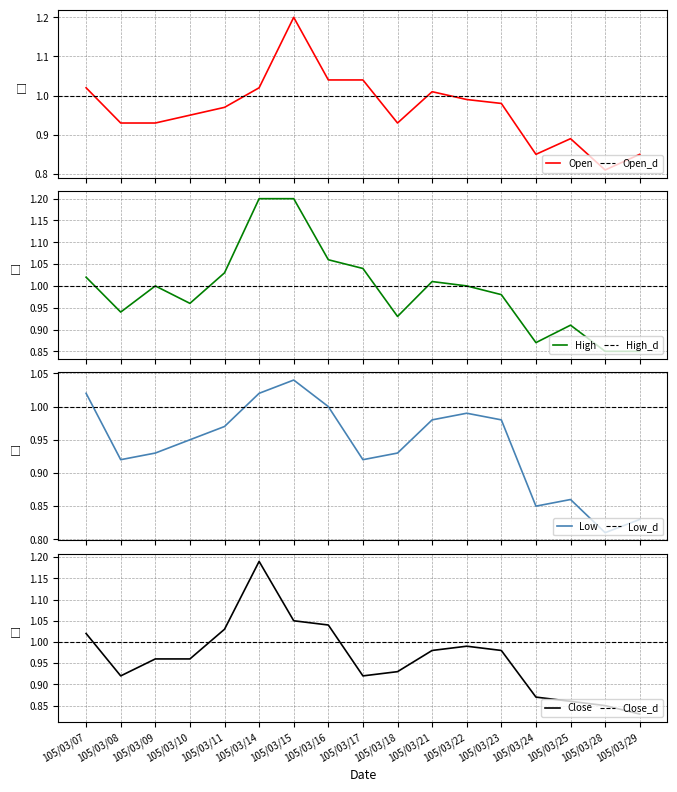

Which category has the highest value in the Close series?

105/03/14